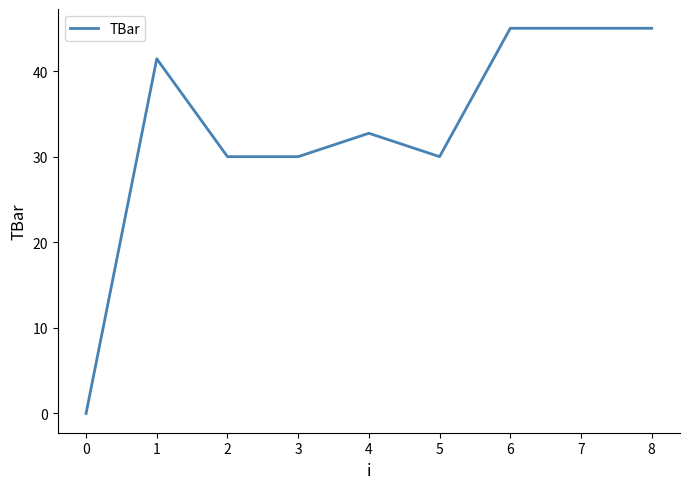

What is the ratio of the value at 7 to the value at 6?

1.0